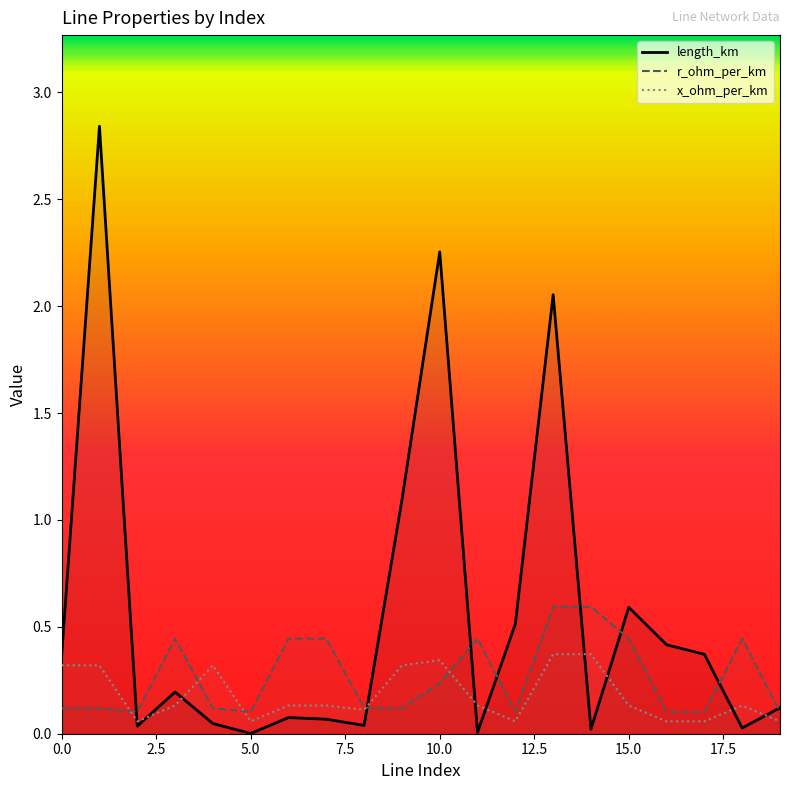

Rank the series by their maximum value, from lowest to highest.

x_ohm_per_km, r_ohm_per_km, length_km